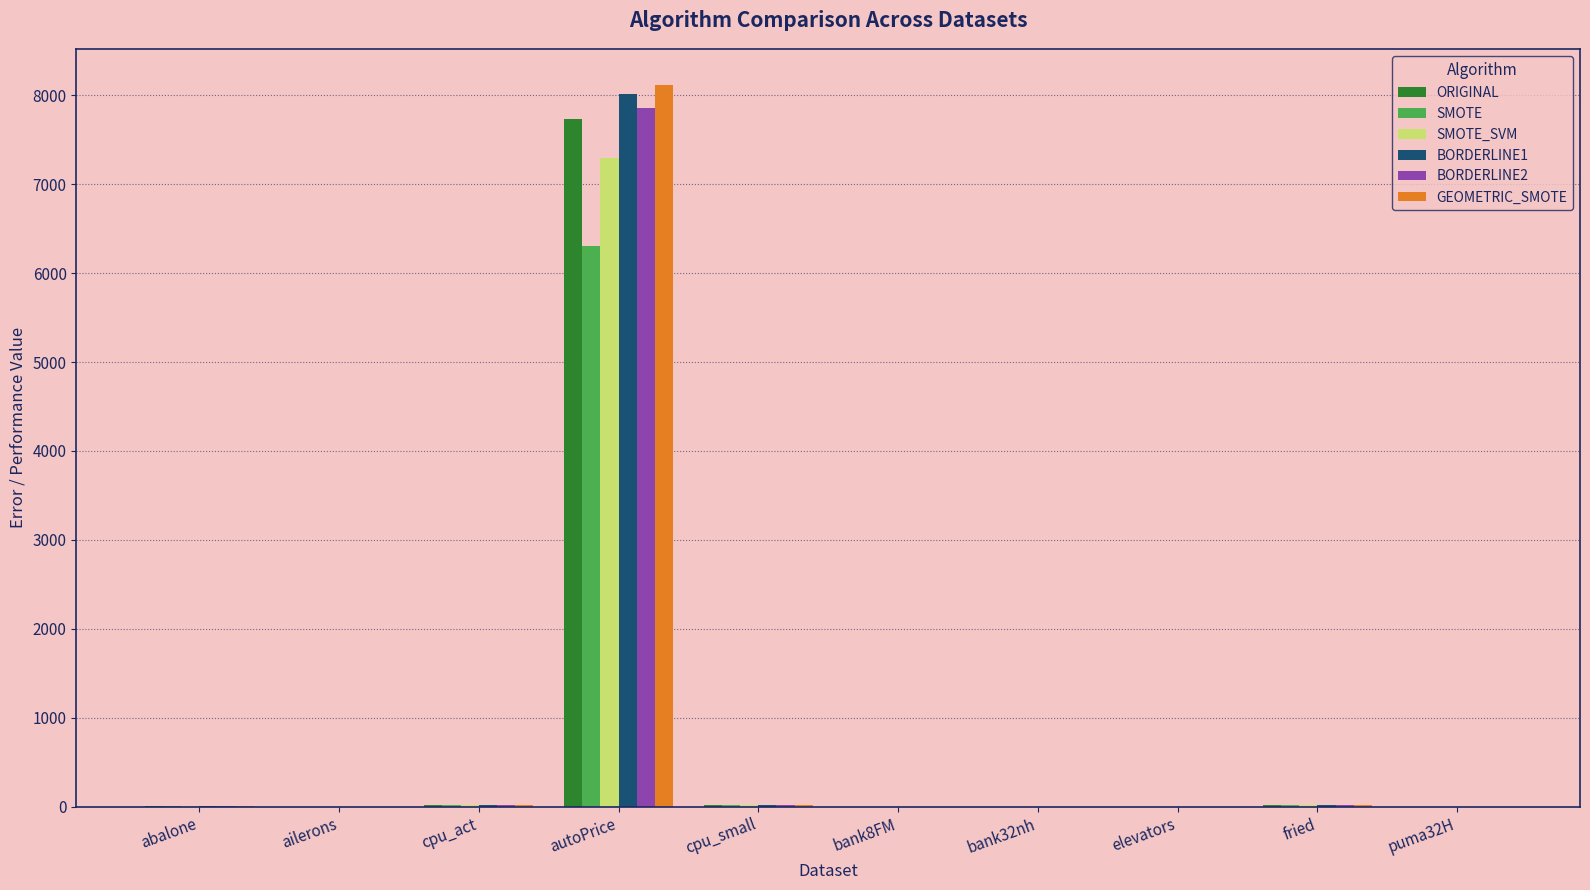

How many groups of bars are there?

10